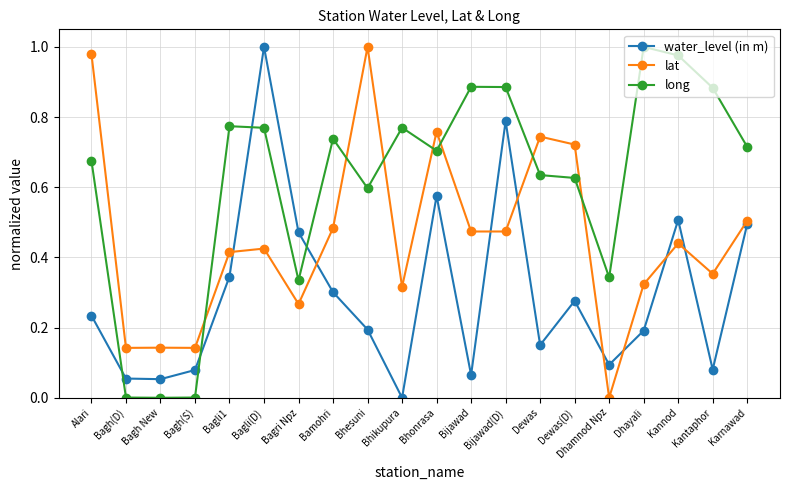

Which category has the highest value in the long series?

Dhayali